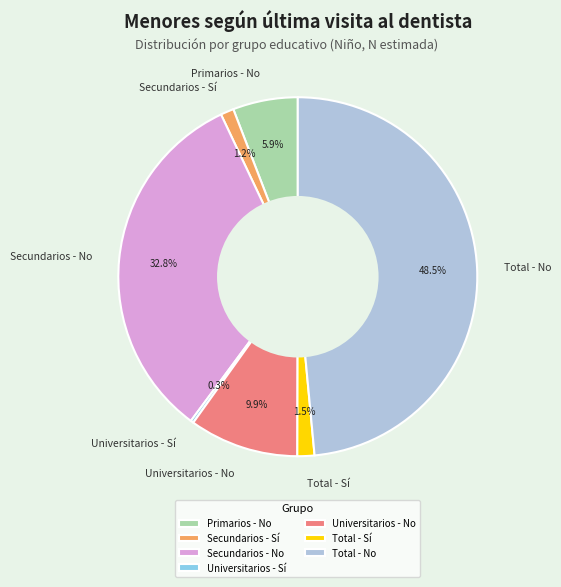

Which has a higher value, Primarios - No or Secundarios - No?

Secundarios - No